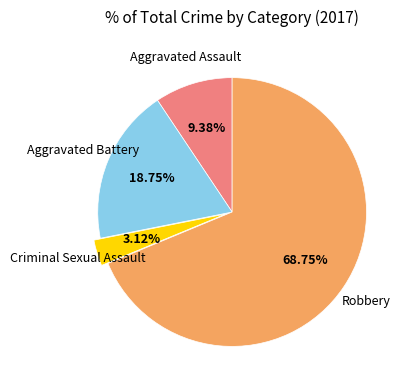

Is there a majority slice in this chart?

Yes